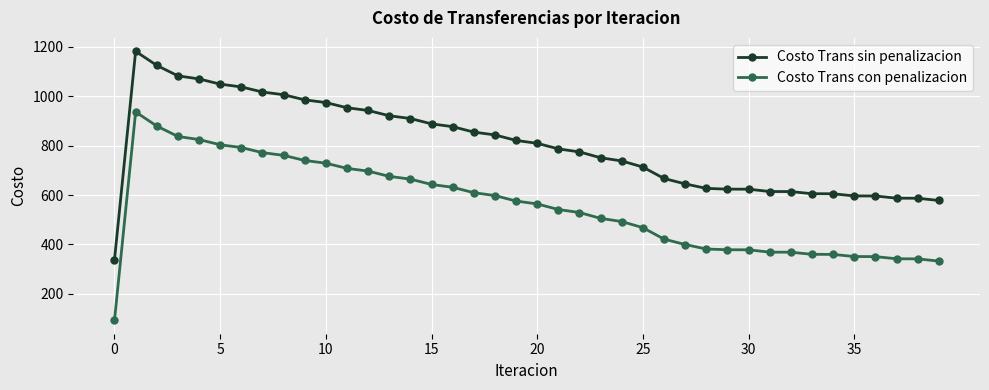

Which series has the largest total across all categories?

Costo Trans sin penalizacion